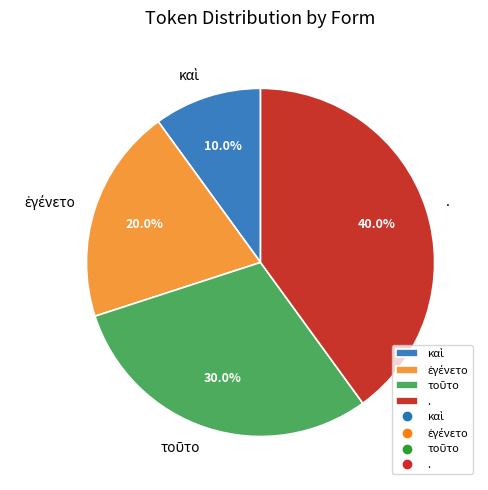

Which category has the biggest portion of the pie?

.